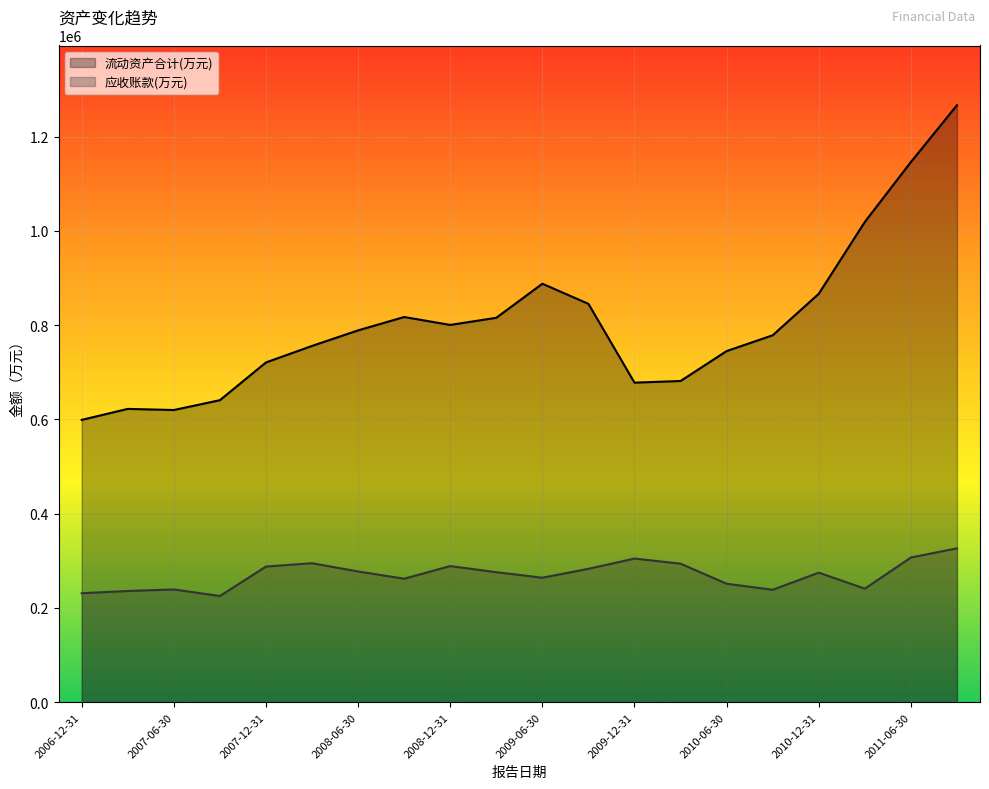

Is the value of 应收账款(万元) at 2011-09-30 greater than the value of 流动资产合计(万元) at 2009-03-31?

No